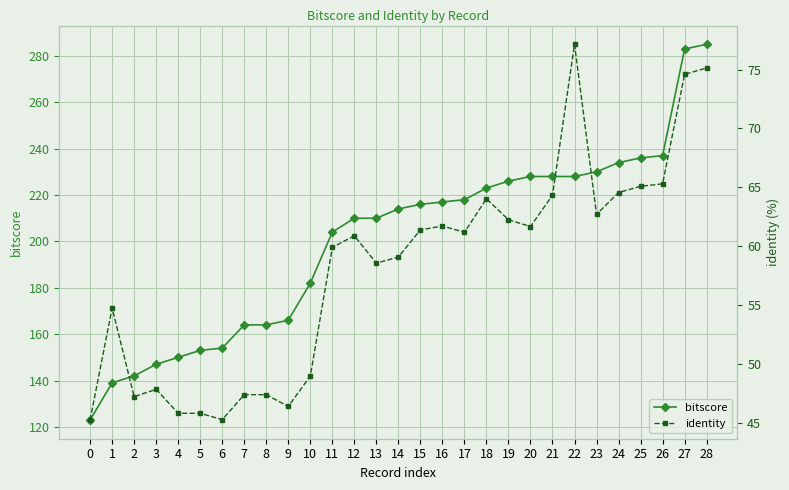

What is the total value across all series at 8?

211.4